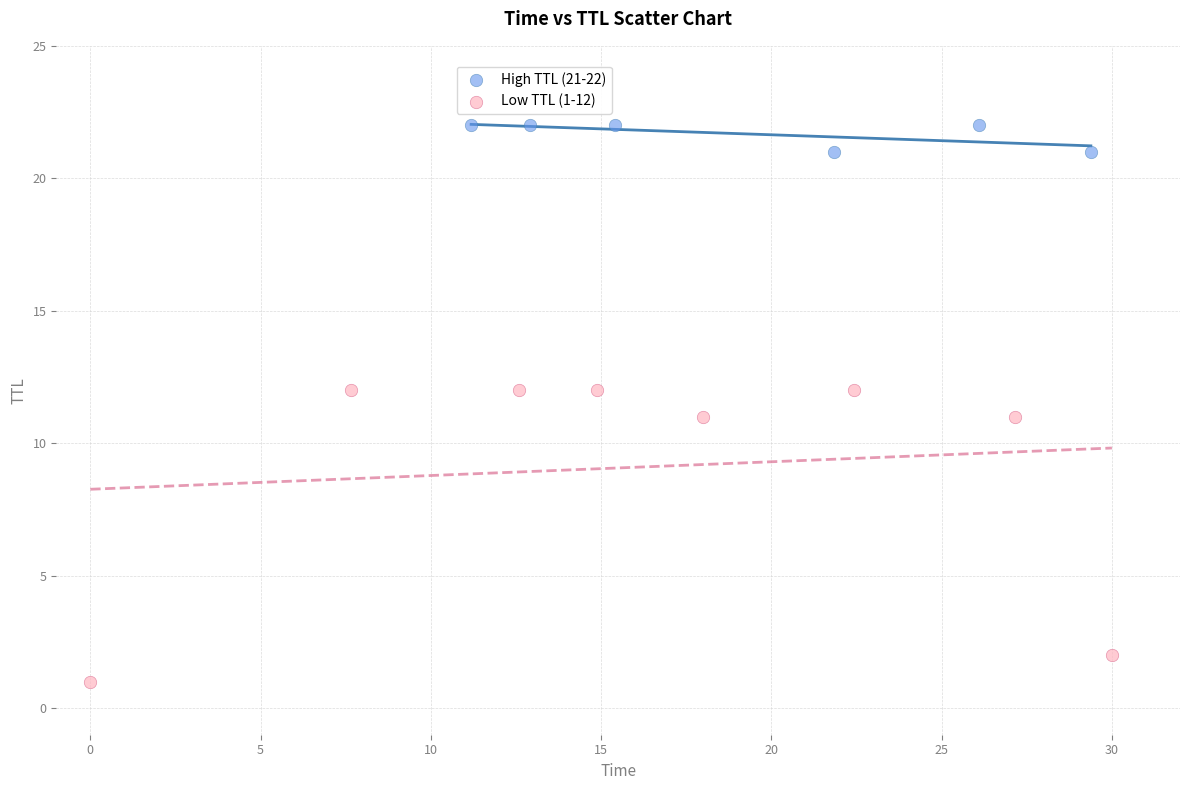

Which series has the widest spread of Y values?

Low TTL (1-12)